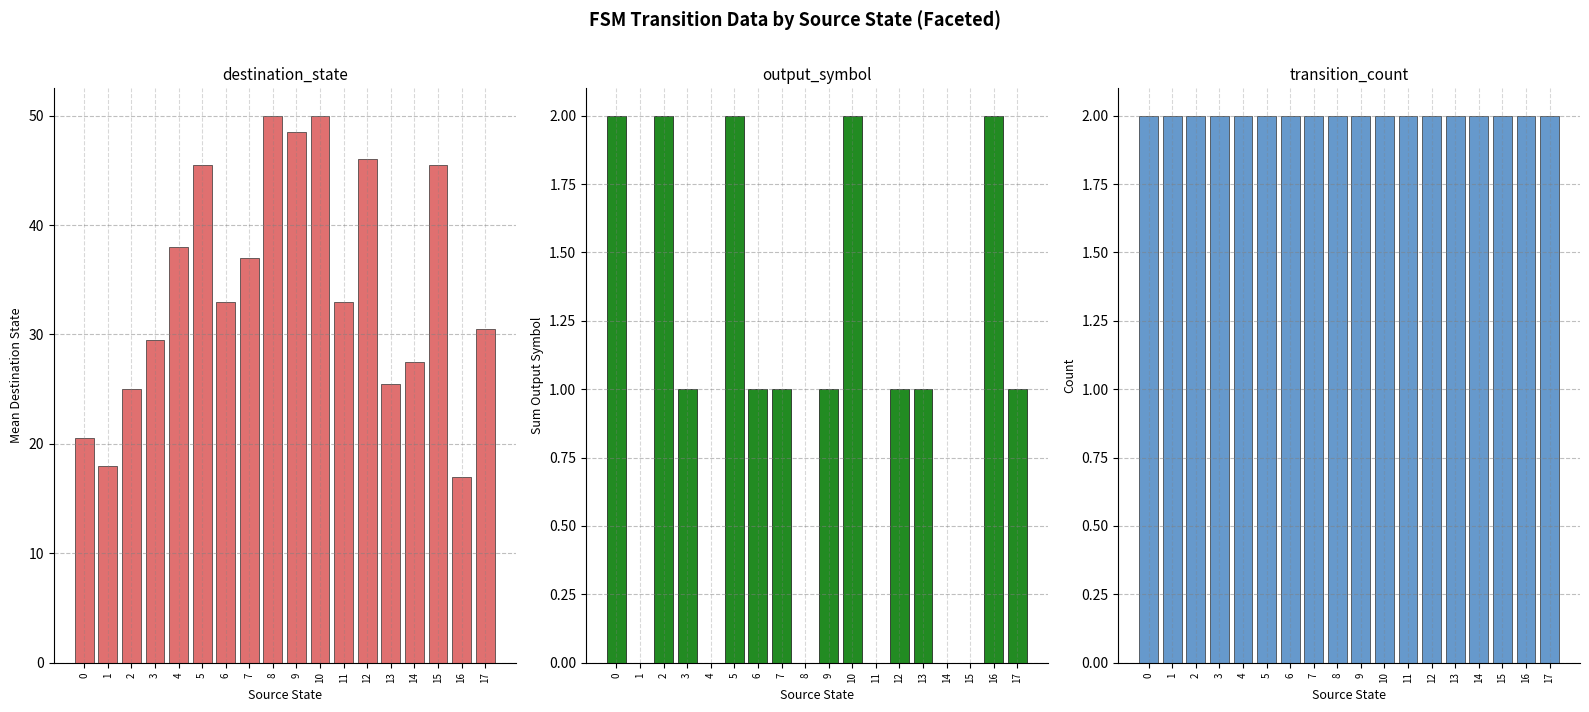

What is the sum of all transition_count values?

36.0